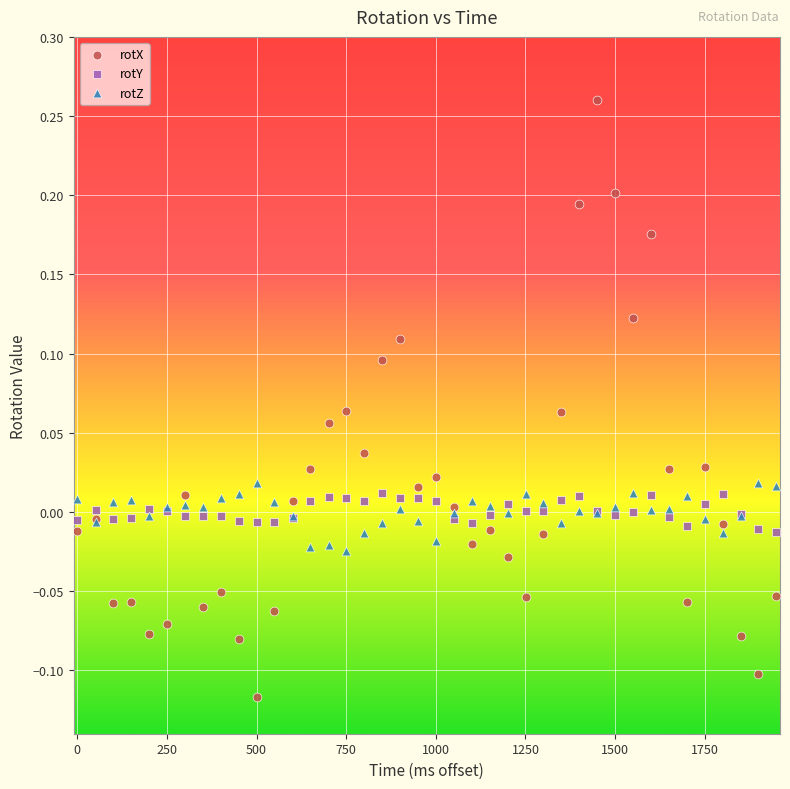

Which series contains the highest Y value?

rotX